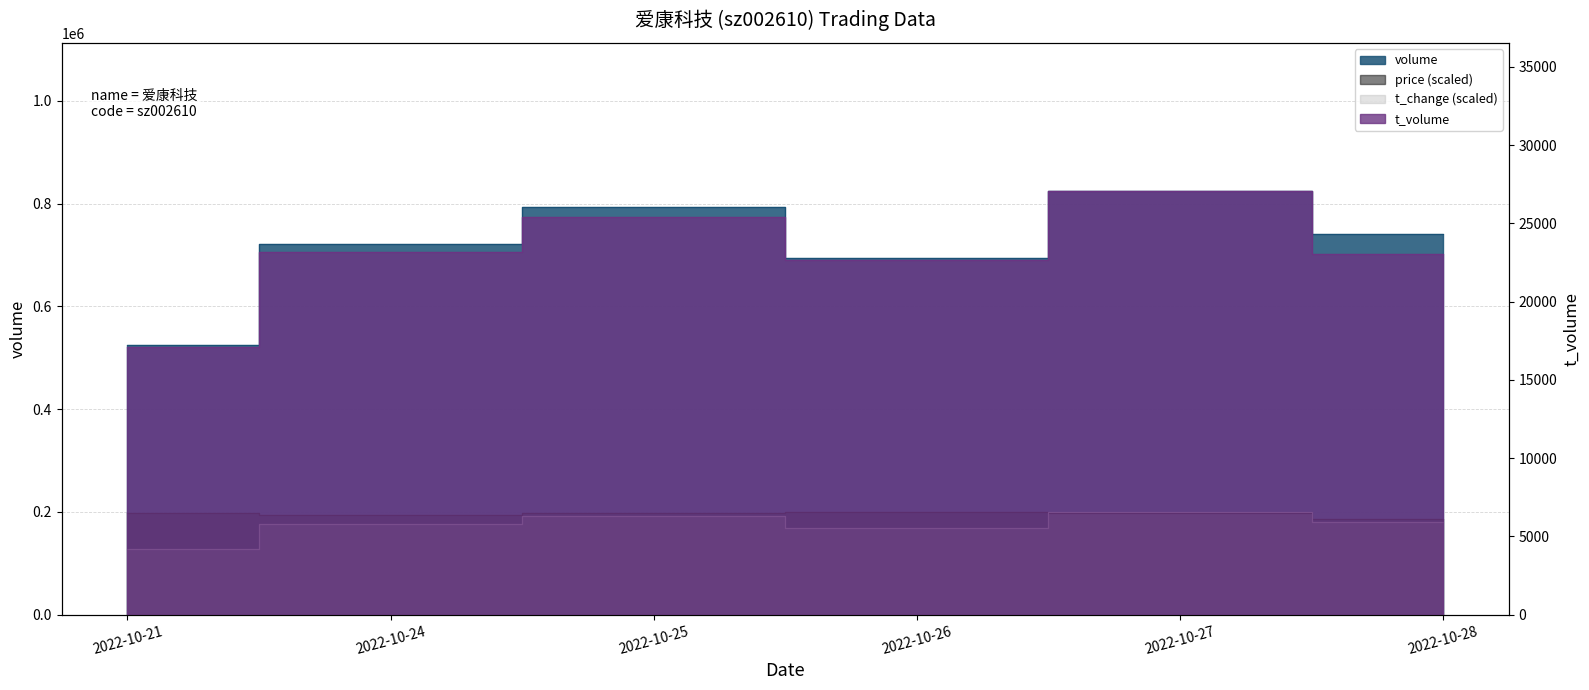

Which label corresponds to the smallest value in the chart?

2022-10-21